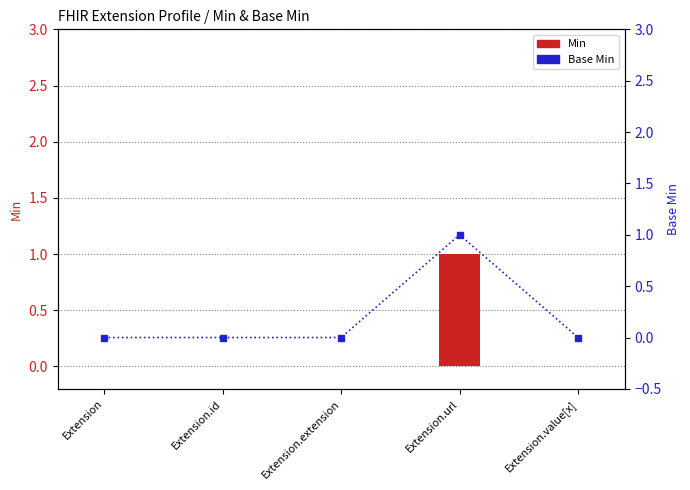

Reading right to left, transcribe all the data shown in this chart.

Min: 0	1	0	0	0
Base Min: 0	1	0	0	0